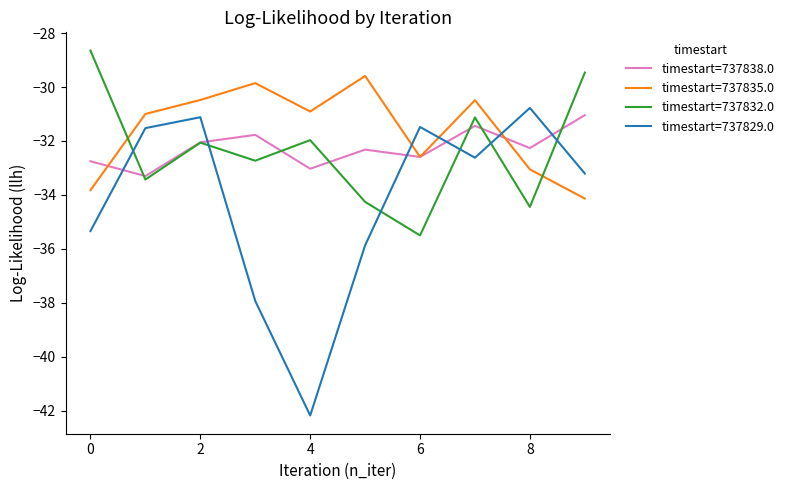

Which series has the largest total across all categories?

timestart=737835.0